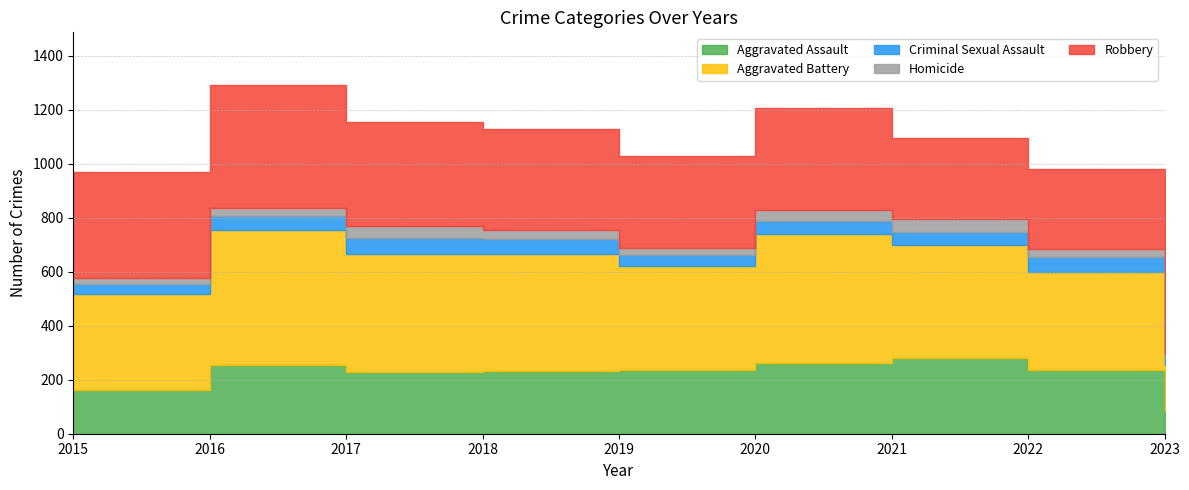

Does the chart have visible grid lines?

Yes